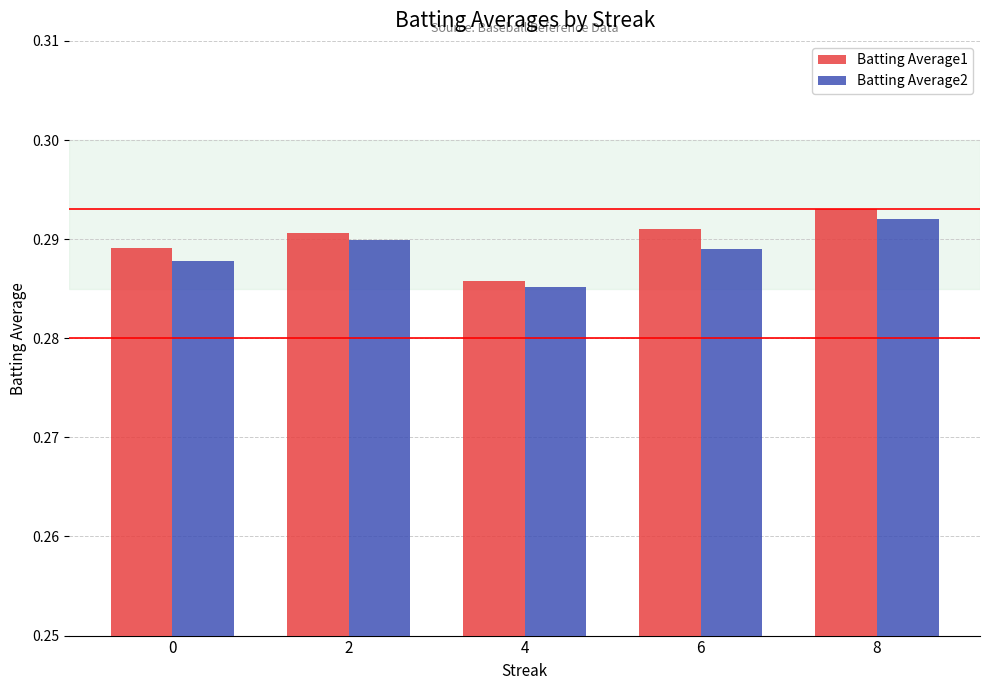

At which label does Batting Average2 reach its minimum?

4